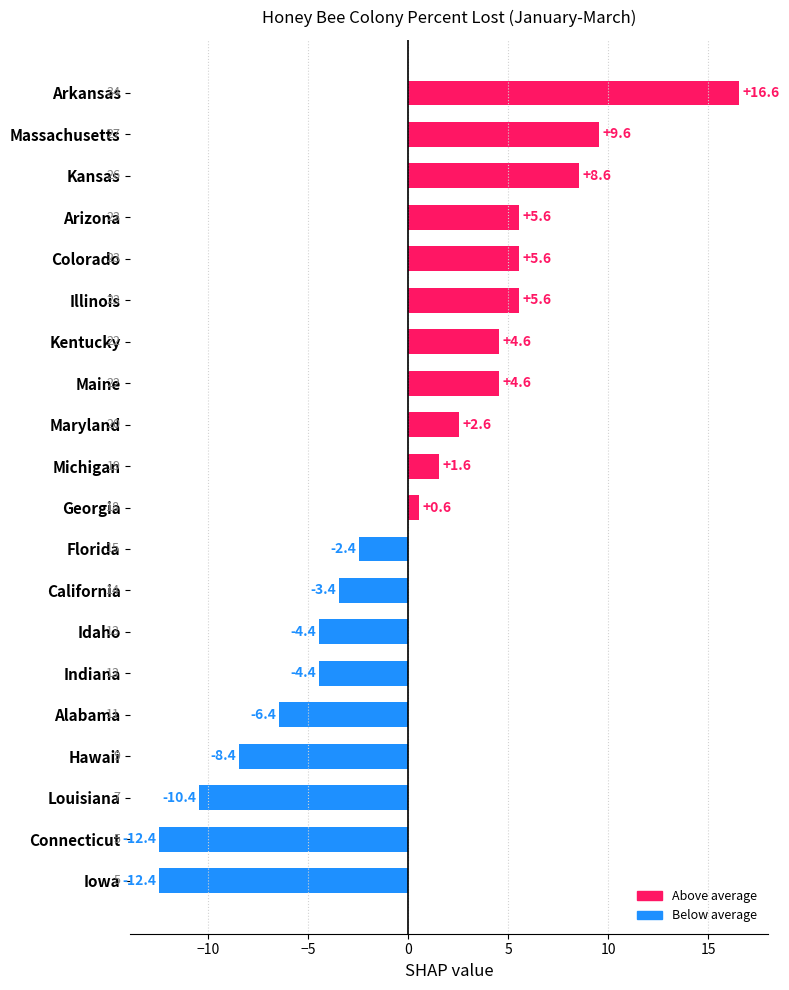

What is the smallest value displayed?

-12.4